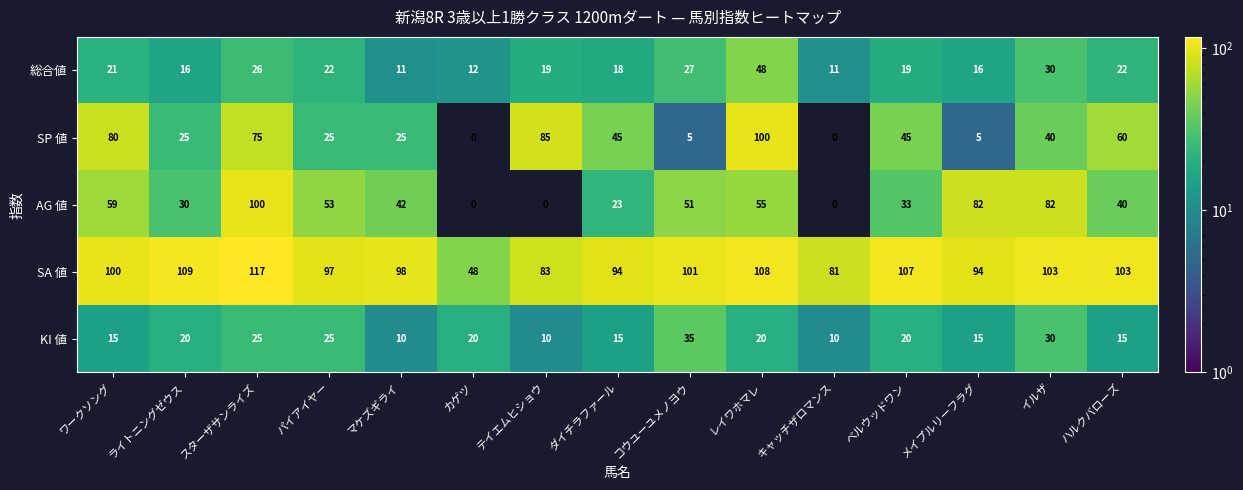

What is the spread (max minus min) of values at パイアイヤー?

75